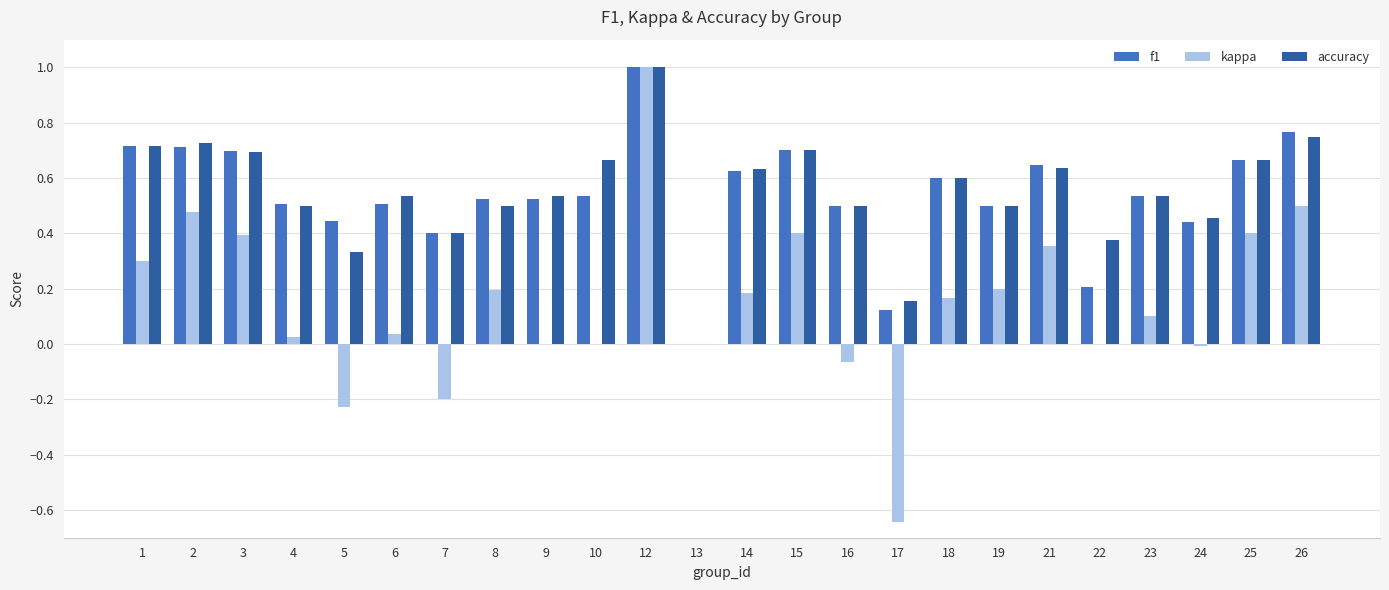

Is it true that kappa equals 0.0 at 6?

True